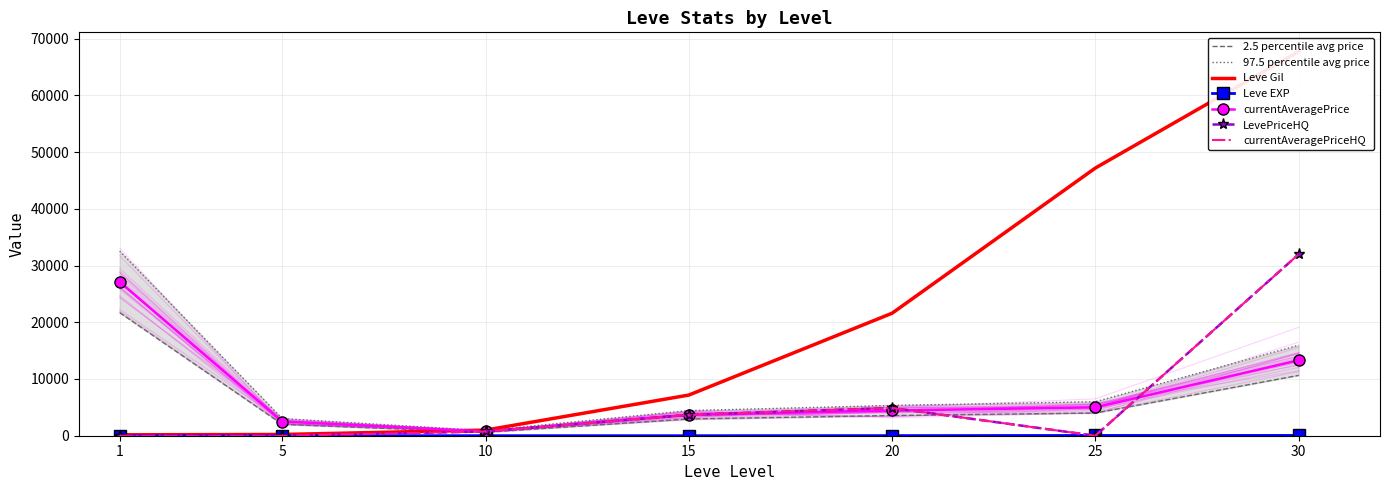

True or false: currentAveragePriceHQ has a value of 194.7 at 10.

False